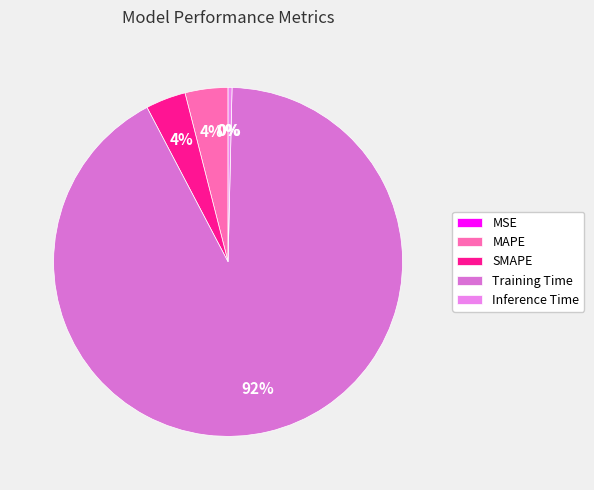

Does any single category account for the majority?

Yes